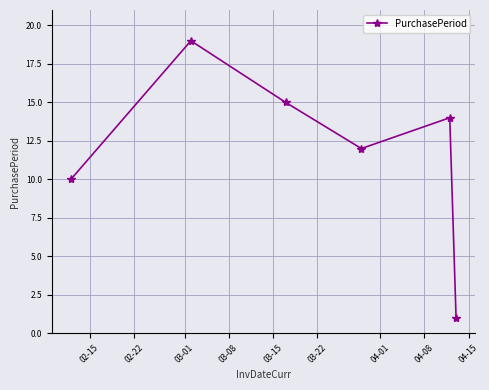

What is the value of the 3rd point from the left?

15